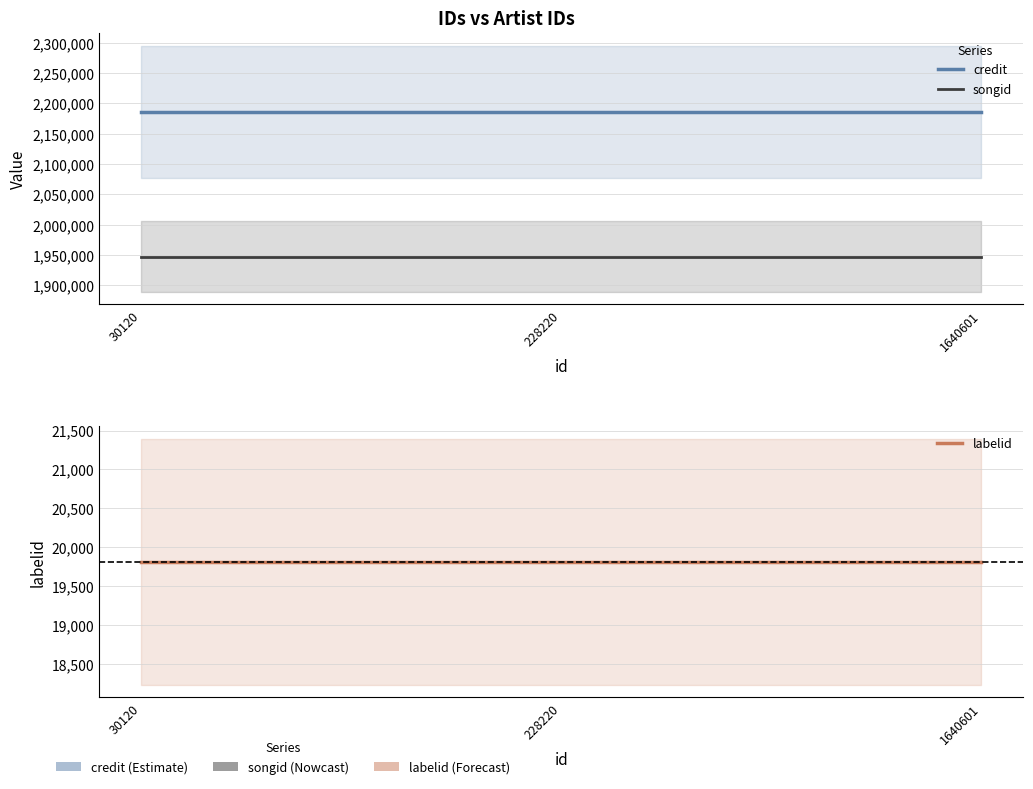

True or false: songid has a value of 1947558 at 30120.

True